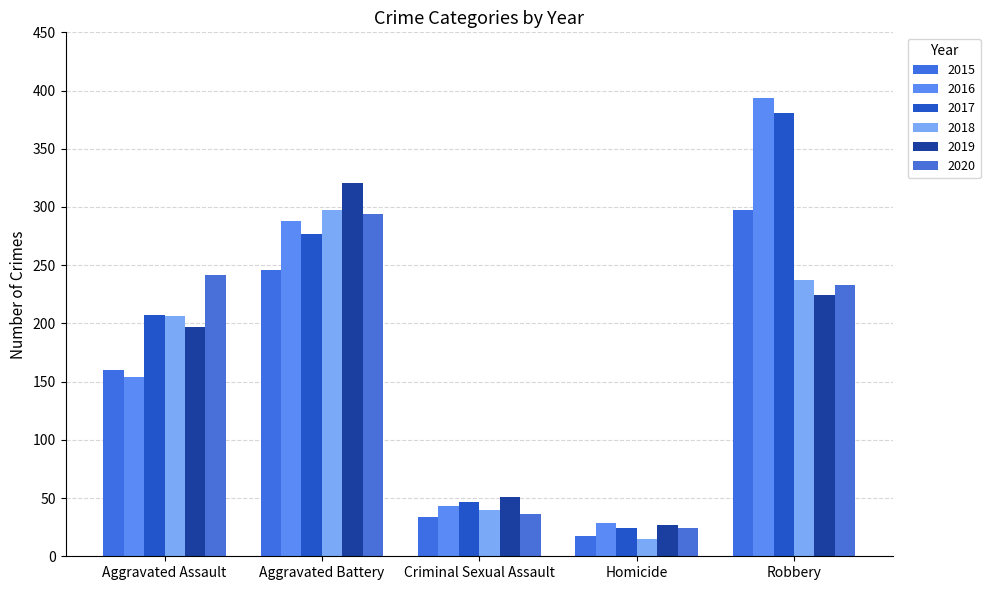

Which category has the lowest value in the 2017 series?

Homicide